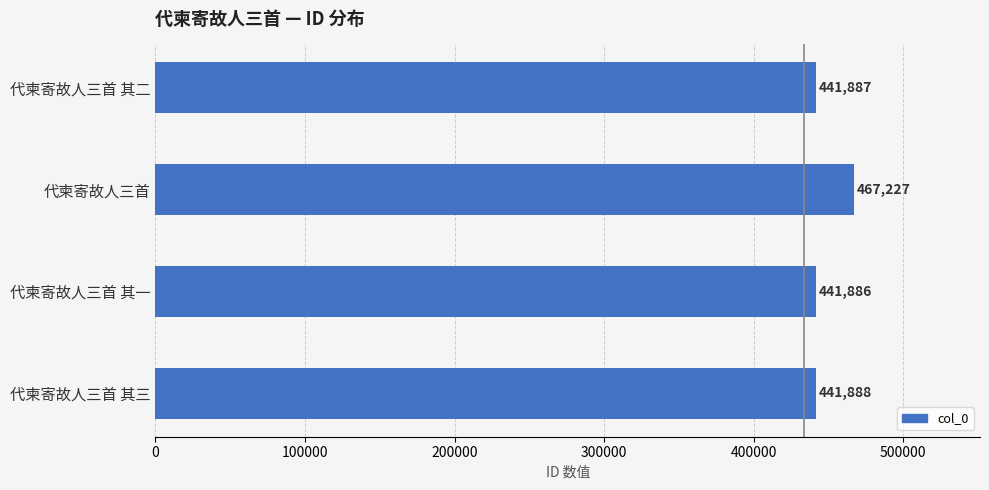

What is the ratio of the value at 代柬寄故人三首 其二 to the value at 代柬寄故人三首?

0.9